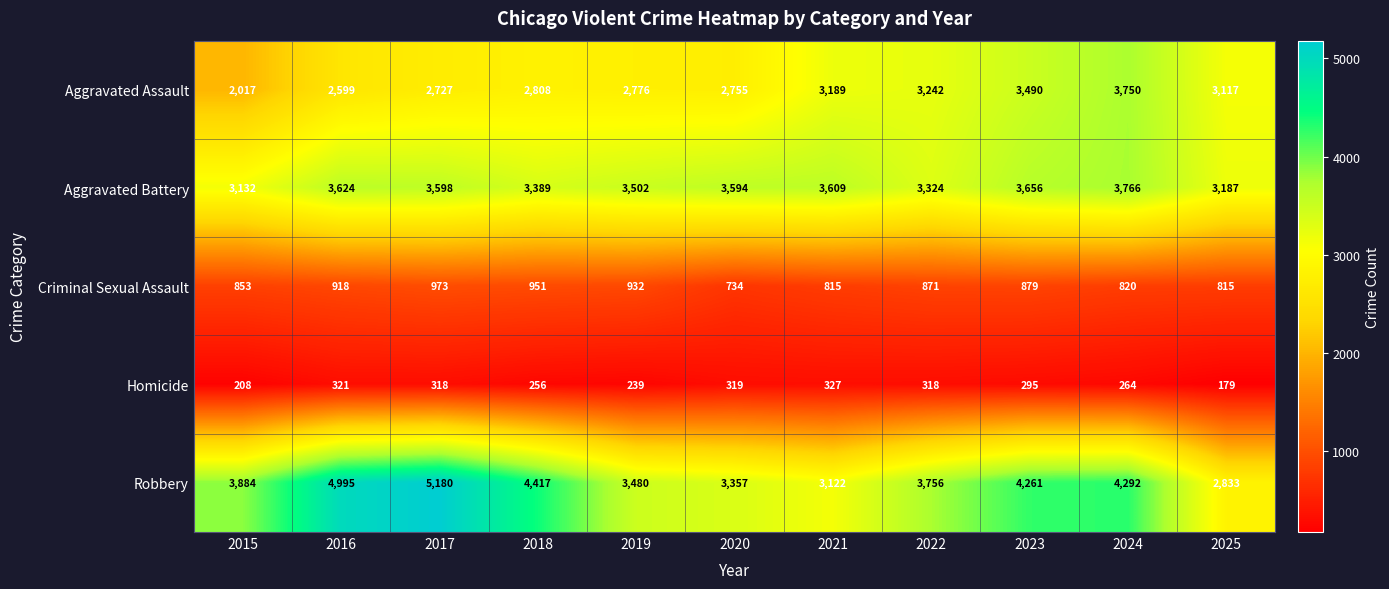

At which category is the sum across all series the highest?

2024